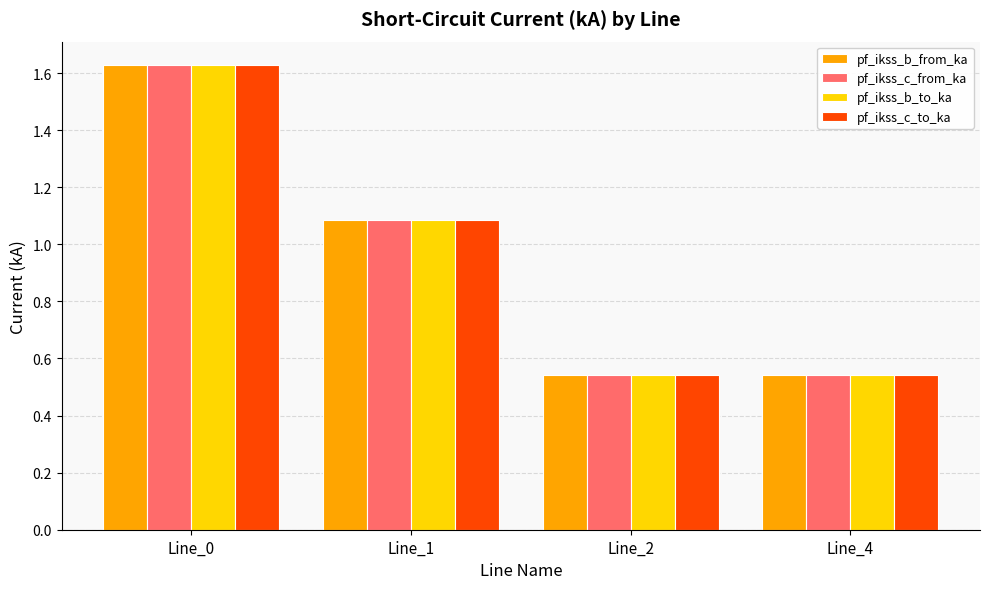

Where does the pf_ikss_b_from_ka series first go above 1?

Line_0